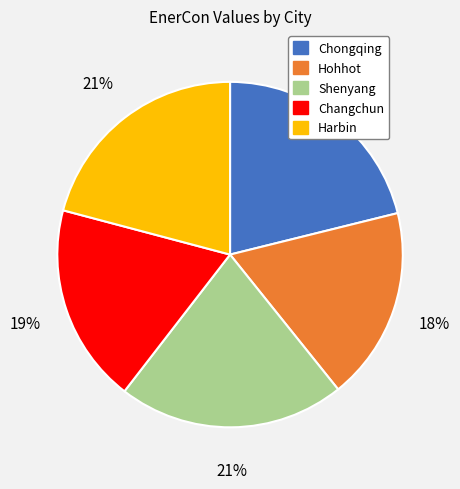

Does any single category account for the majority?

No